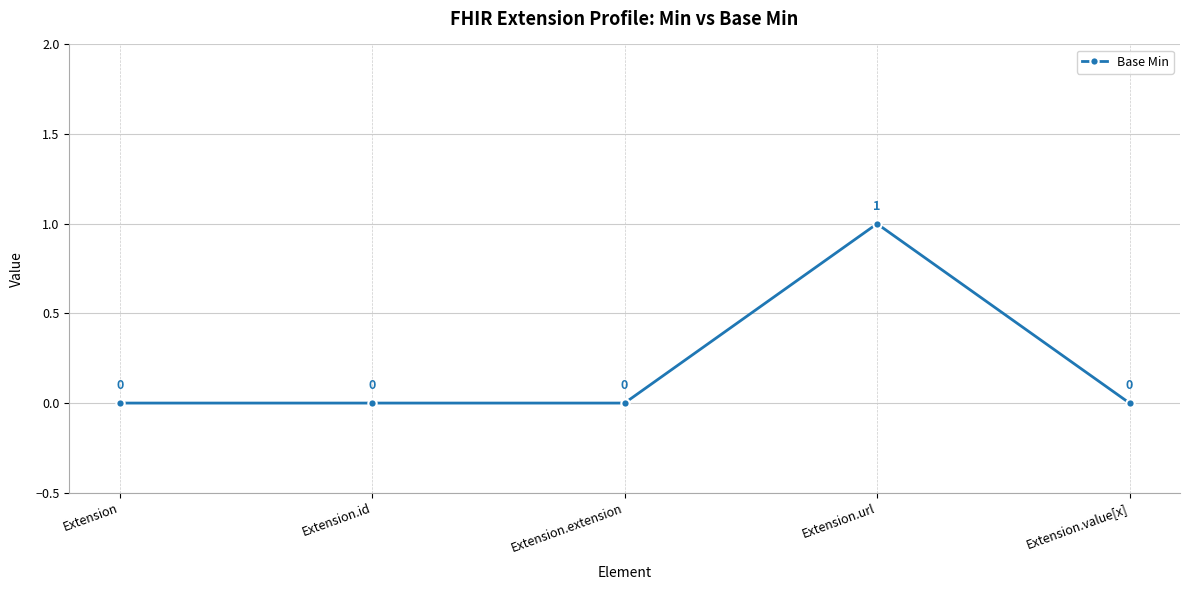

At which category does the data reach its first local peak?

Extension.url